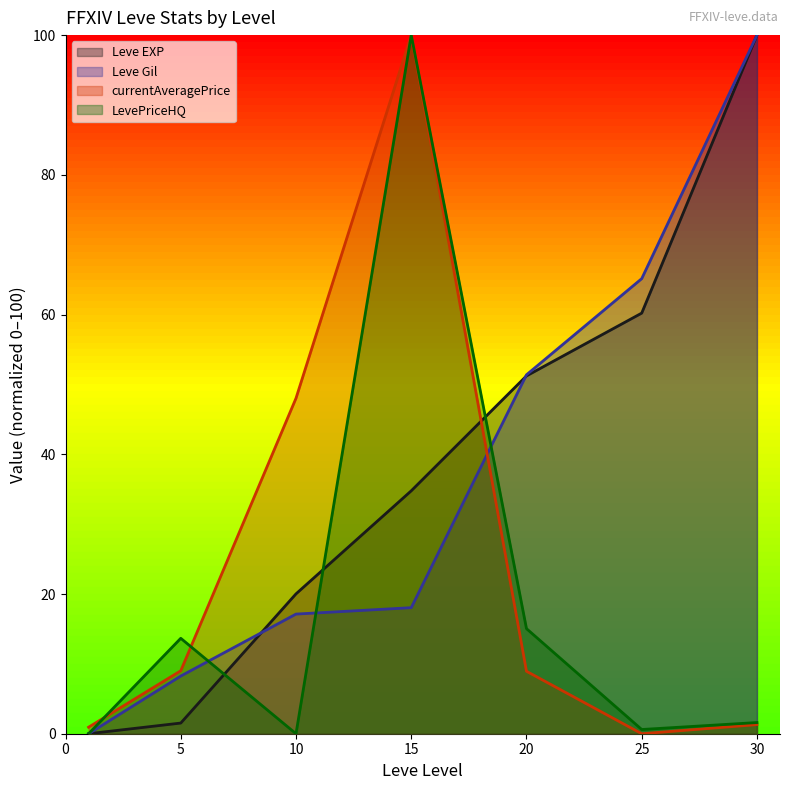

Reading left to right, list all the values displayed in this chart.

Leve EXP: 1=0.0	5=1.5	10=20.0	15=34.8	20=51.2	25=60.2	30=100.0
Leve Gil: 1=0.0	5=8.3	10=17.1	15=18.0	20=51.4	25=65.1	30=100.0
currentAveragePrice: 1=0.9	5=9.0	10=48.0	15=100.0	20=8.9	25=0.0	30=1.3
LevePriceHQ: 1=0.0	5=13.7	10=0.0	15=100.0	20=15.0	25=0.6	30=1.6